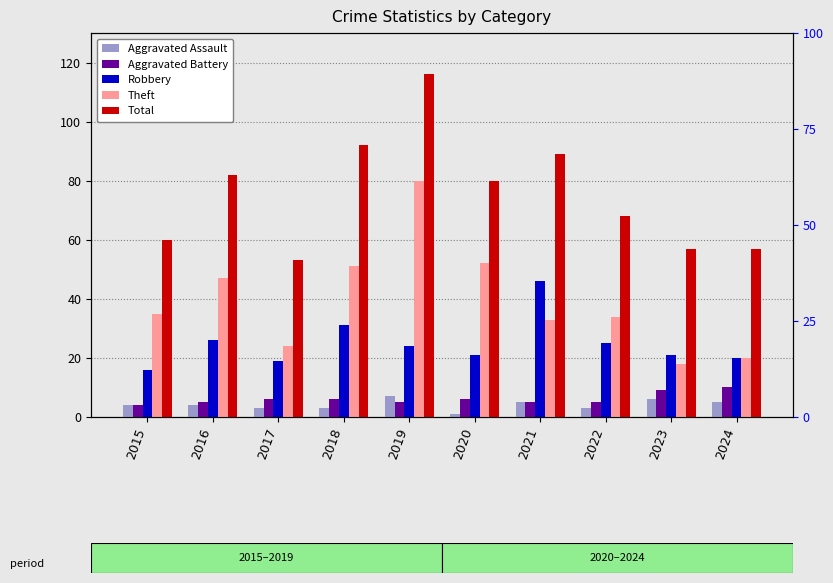

At which label does Aggravated Assault first exceed 4?

2019